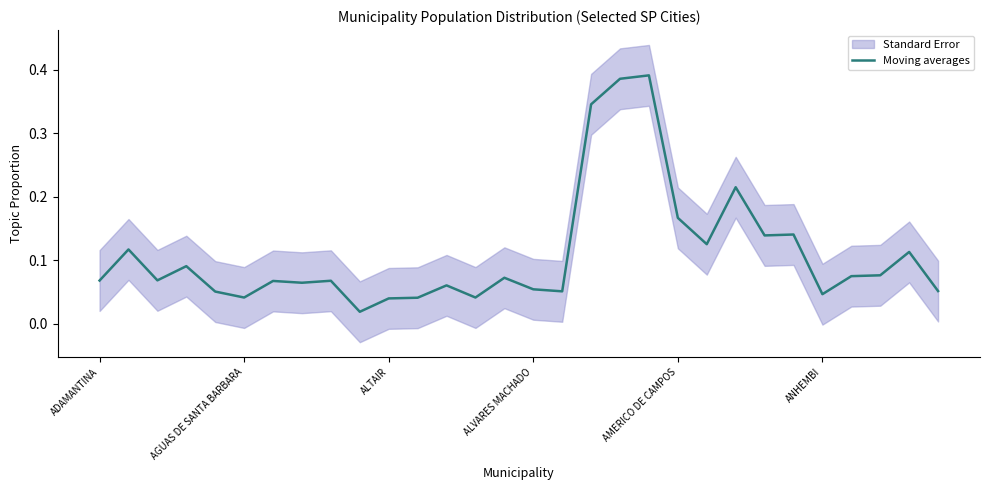

The value at 18 is 0.1. True or false?

False